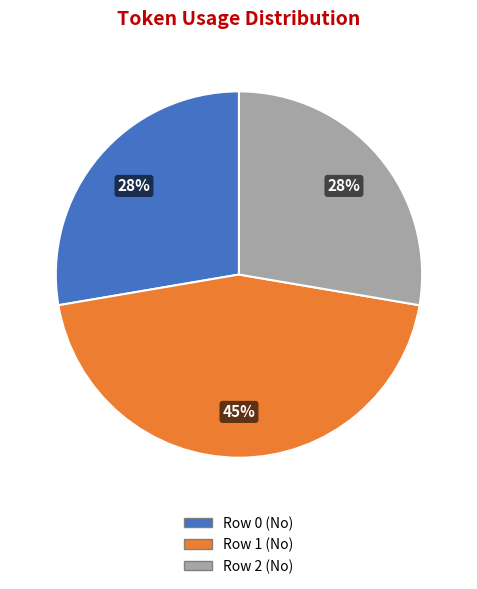

Is the sum of Row 2 (No) and Row 0 (No) greater than half?

Yes